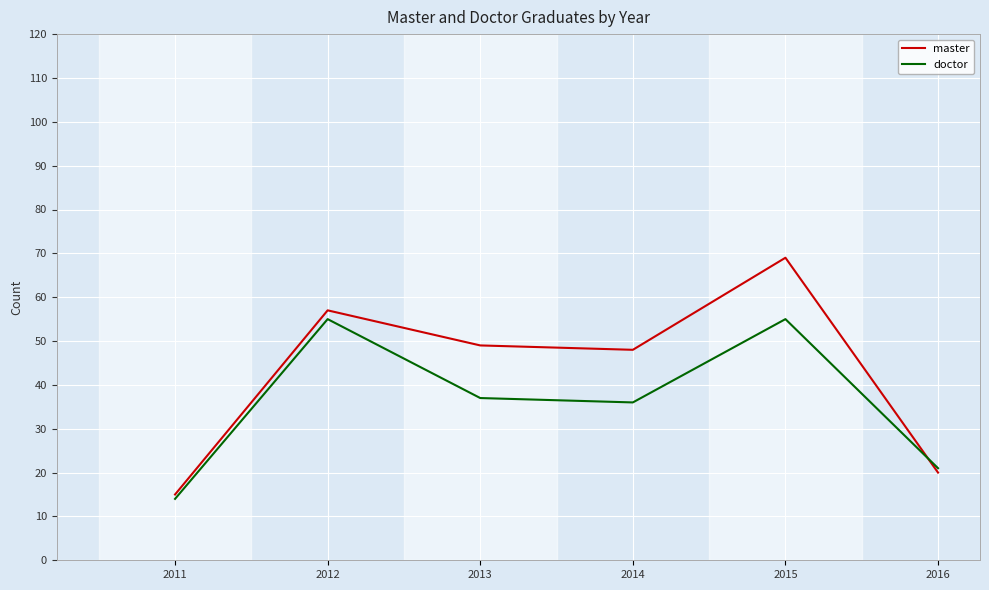

True or false: doctor has a value of 14 at 2015.

False